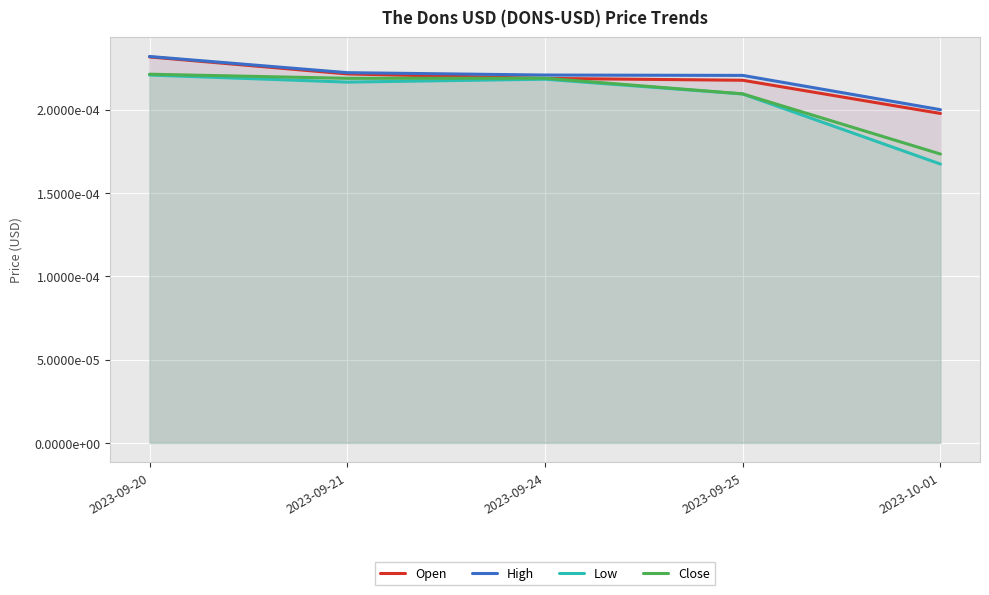

Which category has the highest value across all series?

2023-09-20